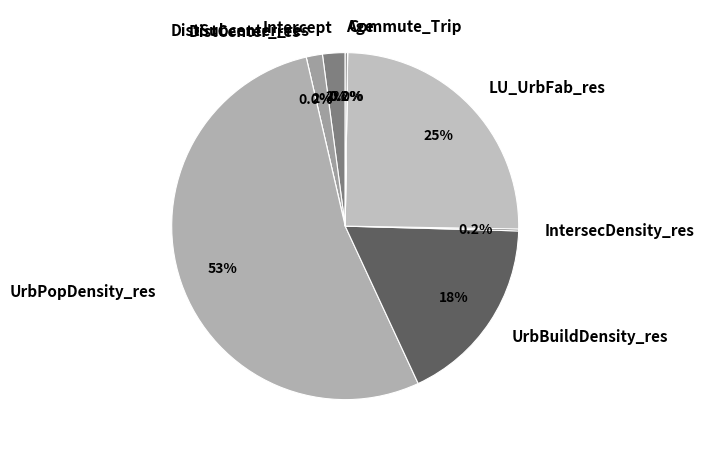

True or false: LU_UrbFab_res accounts for 25% of the total.

True